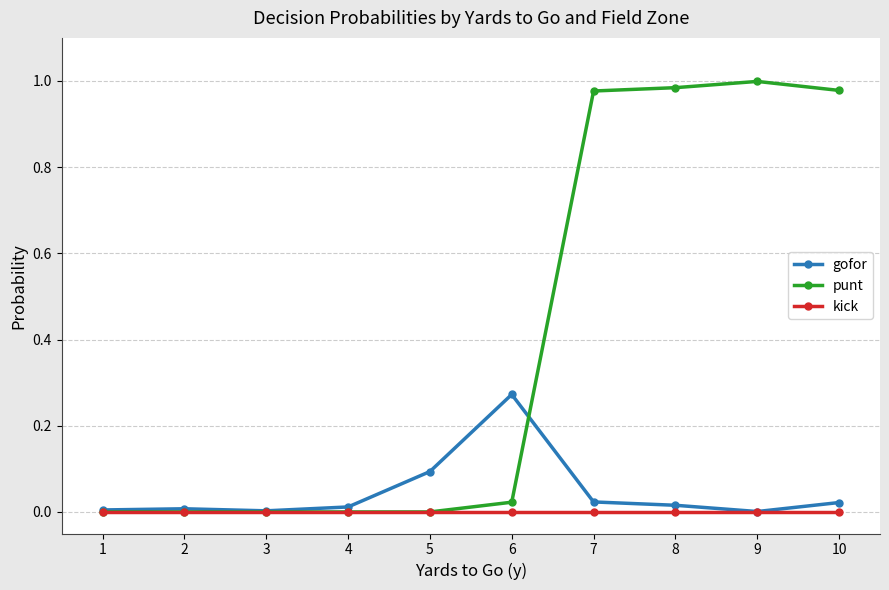

What are all the series names shown in the legend?

gofor, punt, kick